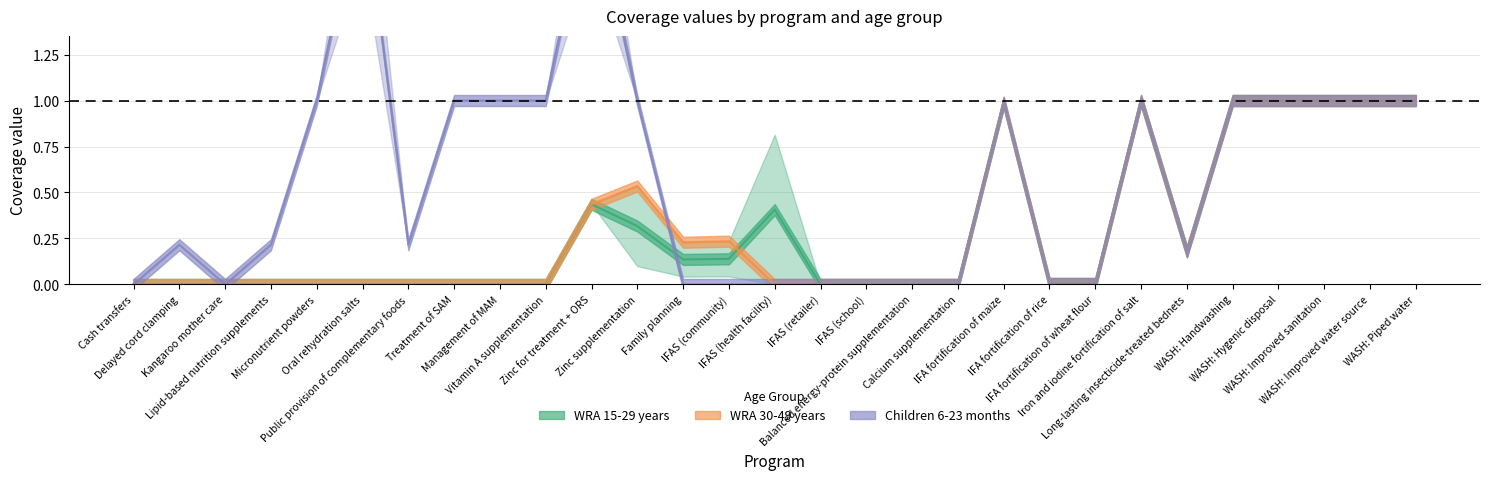

Where do WRA: 15-19 years and 6-11 months first cross each other?

Zinc supplementation and Family planning